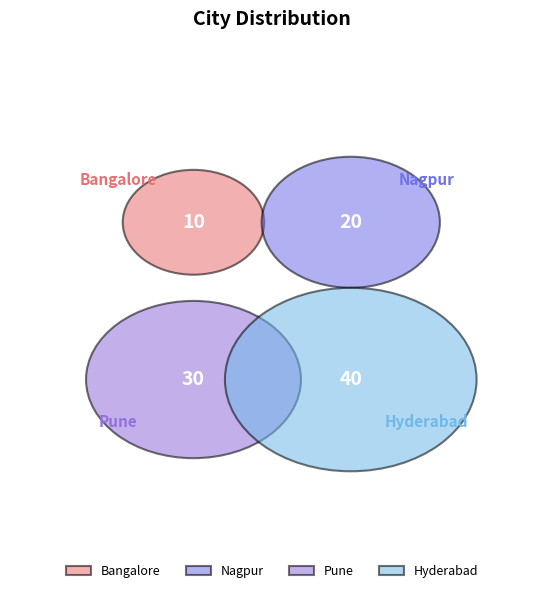

What is the change in value from Nagpur to Pune?

+10